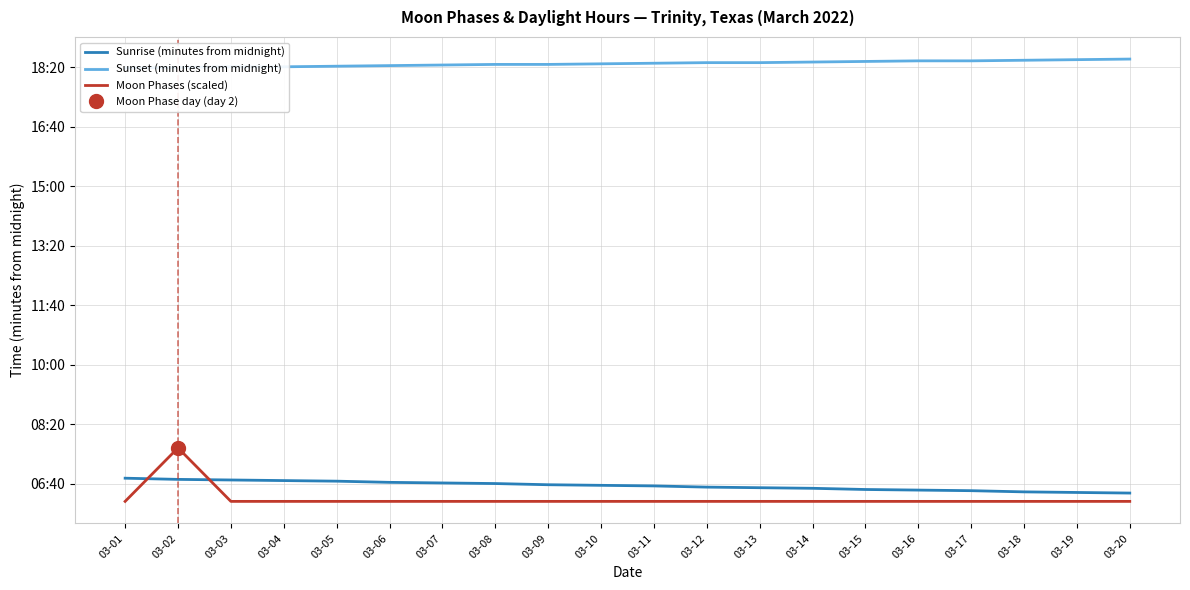

Which has a higher value, 03-17 or 03-18?

03-17